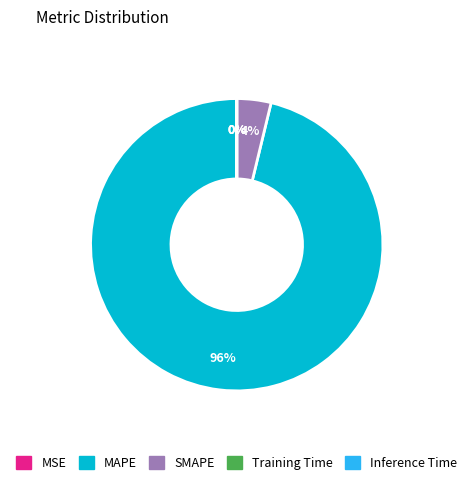

True or false: SMAPE accounts for 4% of the total.

True